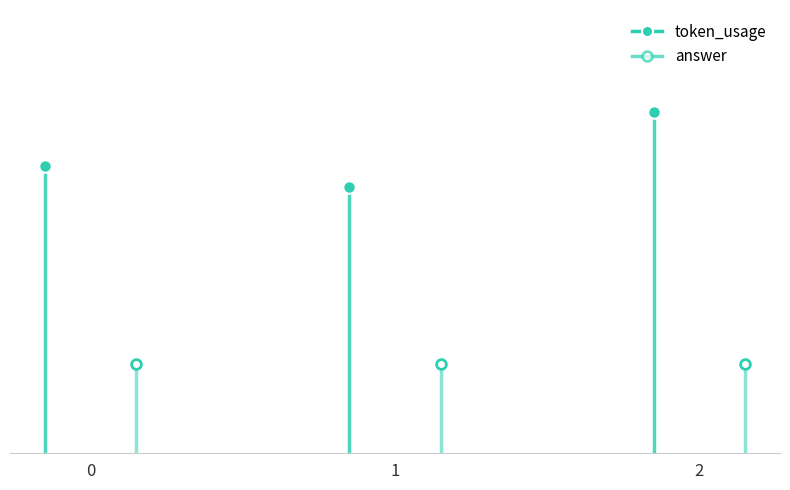

Is this an area chart (filled region under the line)?

No